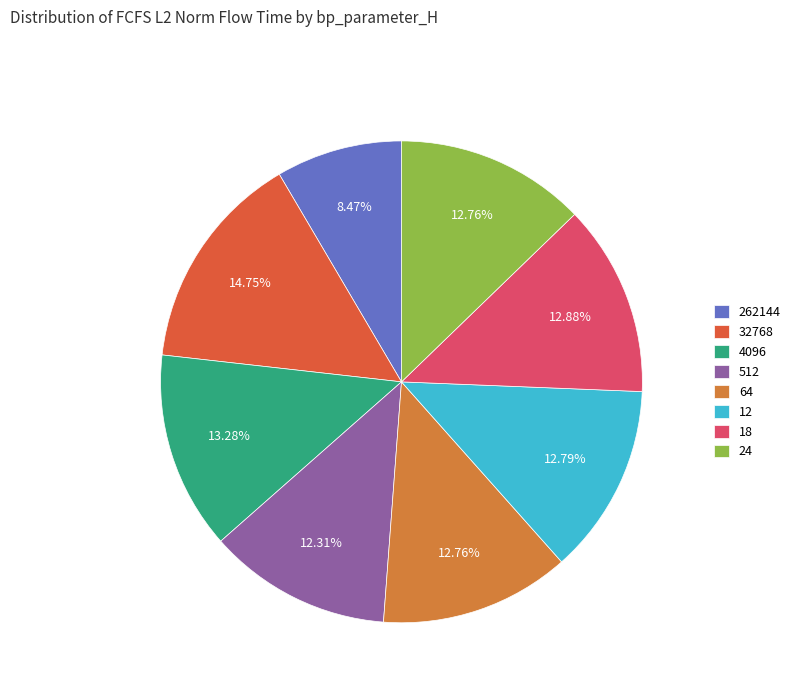

What is the smallest slice in the pie chart?

262144